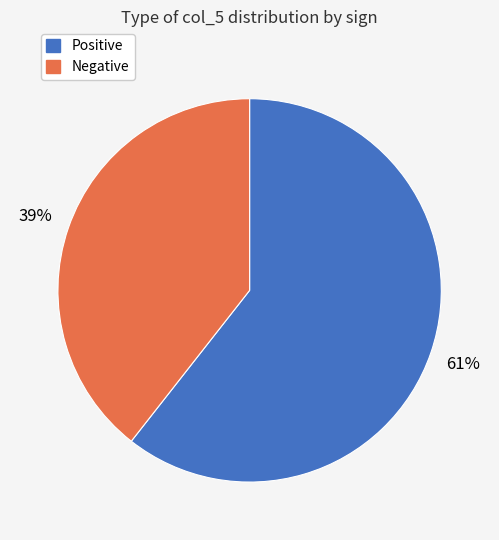

Is the sum of Negative and Positive greater than half?

Yes